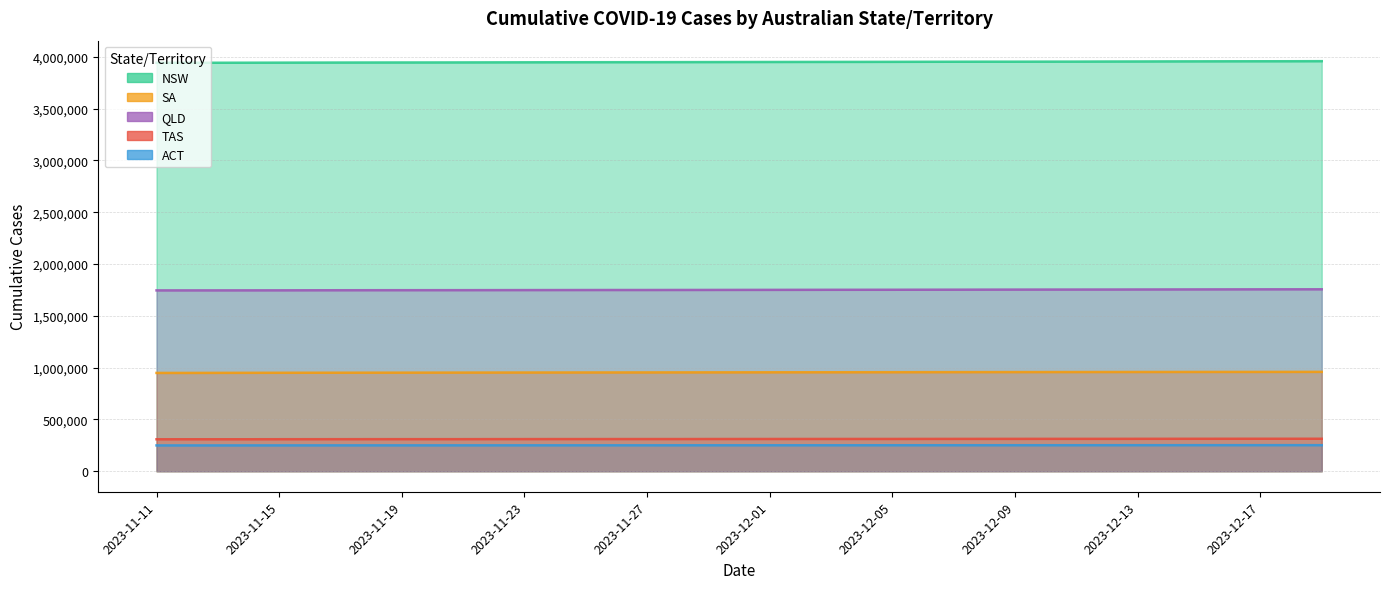

Reading left to right, extract all data points from this chart.

DAILY_CASES_CUMULATIVE_NSW: 2023-11-11=3941243	2023-11-12=3941579	2023-11-13=3941784	2023-11-14=3942223	2023-11-15=3942731	2023-11-16=3943225	2023-11-17=3943680	2023-11-18=3944073	2023-11-19=3944393	2023-11-20=3944586	2023-11-21=3944977	2023-11-22=3945507	2023-11-23=3945998	2023-11-24=3946471	2023-11-25=3946879	2023-11-26=3947174	2023-11-27=3947354	2023-11-28=3947773	2023-11-29=3948231	2023-11-30=3948701	2023-12-01=3949156	2023-12-02=3949554	2023-12-03=3949878	2023-12-04=3950073	2023-12-05=3950542	2023-12-06=3951087	2023-12-07=3951535	2023-12-08=3952006	2023-12-09=3952006	2023-12-10=3952455	2023-12-11=3952669	2023-12-12=3953550	2023-12-13=3954079	2023-12-14=3954782	2023-12-15=3955332	2023-12-16=3955837	2023-12-17=3956165	2023-12-18=3956406	2023-12-19=3957034
DAILY_CASES_CUMULATIVE_SA: 2023-11-11=948664	2023-11-12=948732	2023-11-13=949239	2023-11-14=949695	2023-11-15=950092	2023-11-16=950464	2023-11-17=950761	2023-11-18=951050	2023-11-19=951280	2023-11-20=951606	2023-11-21=951962	2023-11-22=952279	2023-11-23=952594	2023-11-24=952865	2023-11-25=953111	2023-11-26=953291	2023-11-27=953548	2023-11-28=953858	2023-11-29=954138	2023-11-30=954439	2023-12-01=954721	2023-12-02=954974	2023-12-03=955162	2023-12-04=955417	2023-12-05=955691	2023-12-06=956024	2023-12-07=956335	2023-12-08=956591	2023-12-09=956818	2023-12-10=956994	2023-12-11=957253	2023-12-12=957520	2023-12-13=957764	2023-12-14=957959	2023-12-15=958140	2023-12-16=958302	2023-12-17=958409	2023-12-18=958638	2023-12-19=958859
DAILY_CASES_CUMULATIVE_QLD: 2023-11-11=1745147	2023-11-12=1745256	2023-11-13=1745364	2023-11-14=1745567	2023-11-15=1745743	2023-11-16=1746273	2023-11-17=1746572	2023-11-18=1746865	2023-11-19=1747069	2023-11-20=1747222	2023-11-21=1747356	2023-11-22=1747682	2023-11-23=1748003	2023-11-24=1748285	2023-11-25=1748559	2023-11-26=1748822	2023-11-27=1748822	2023-11-28=1749181	2023-11-29=1749481	2023-11-30=1749865	2023-12-01=1750152	2023-12-02=1750486	2023-12-03=1750828	2023-12-04=1751025	2023-12-05=1751254	2023-12-06=1751606	2023-12-07=1752006	2023-12-08=1752406	2023-12-09=1752758	2023-12-10=1753041	2023-12-11=1753271	2023-12-12=1753484	2023-12-13=1753937	2023-12-14=1754300	2023-12-15=1754668	2023-12-16=1755070	2023-12-17=1755345	2023-12-18=1755579	2023-12-19=1755811
DAILY_CASES_CUMULATIVE_TAS: 2023-11-11=308487	2023-11-12=308614	2023-11-13=308614	2023-11-14=308614	2023-11-15=309055	2023-11-16=309205	2023-11-17=309379	2023-11-18=309526	2023-11-19=309626	2023-11-20=309626	2023-11-21=309626	2023-11-22=310034	2023-11-23=310197	2023-11-24=310355	2023-11-25=310485	2023-11-26=310614	2023-11-27=310614	2023-11-28=310614	2023-11-29=310980	2023-11-30=311142	2023-12-01=311315	2023-12-02=311454	2023-12-03=311585	2023-12-04=311585	2023-12-05=311585	2023-12-06=311949	2023-12-07=312130	2023-12-08=312284	2023-12-09=312435	2023-12-10=312541	2023-12-11=312541	2023-12-12=312541	2023-12-13=312897	2023-12-14=313068	2023-12-15=313212	2023-12-16=313365	2023-12-17=313515	2023-12-18=313515	2023-12-19=313515
DAILY_CASES_CUMULATIVE_ACT: 2023-11-11=249166	2023-11-12=249166	2023-11-13=249166	2023-11-14=249383	2023-11-15=249497	2023-11-16=249614	2023-11-17=249671	2023-11-18=249750	2023-11-19=249750	2023-11-20=249750	2023-11-21=249923	2023-11-22=249987	2023-11-23=250091	2023-11-24=250170	2023-11-25=250242	2023-11-26=250242	2023-11-27=250242	2023-11-28=250414	2023-11-29=250482	2023-11-30=250545	2023-12-01=250602	2023-12-02=250659	2023-12-03=250659	2023-12-04=250659	2023-12-05=250808	2023-12-06=250858	2023-12-07=250933	2023-12-08=251005	2023-12-09=251083	2023-12-10=251083	2023-12-11=251083	2023-12-12=251219	2023-12-13=251297	2023-12-14=251367	2023-12-15=251503	2023-12-16=251504	2023-12-17=251504	2023-12-18=251665	2023-12-19=251440